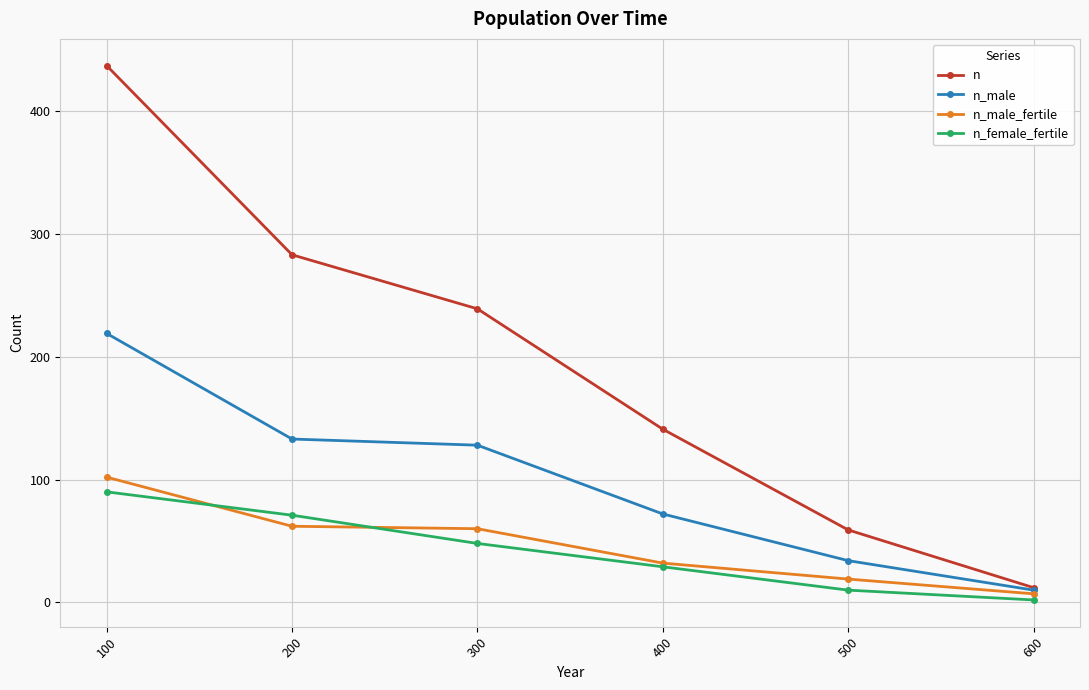

Count the number of data series in this chart.

4